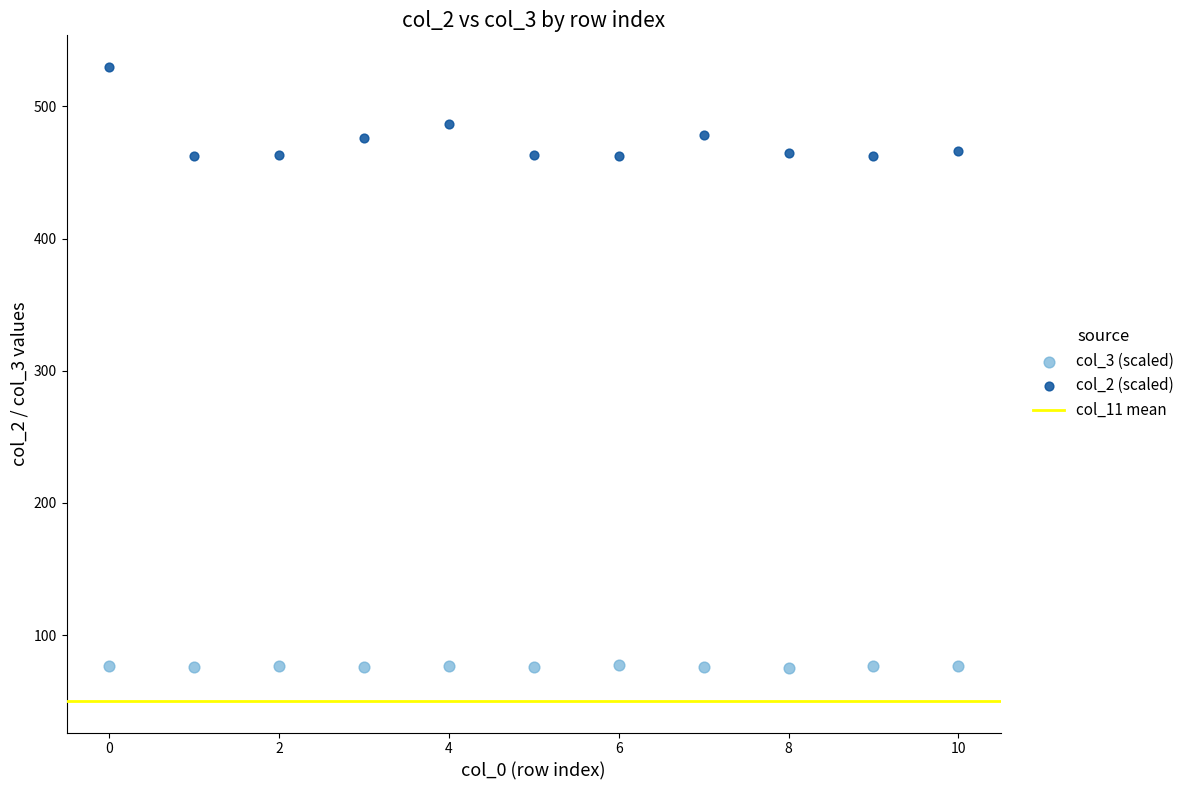

Across all data points, what is the range of Y values (max minus min)?

454.2